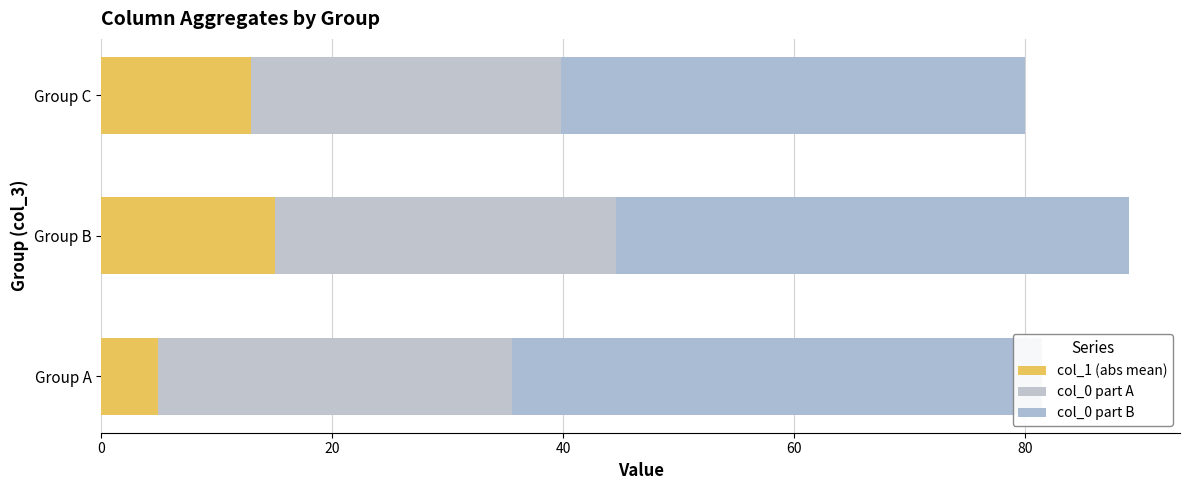

How many bars are there in each group?

3